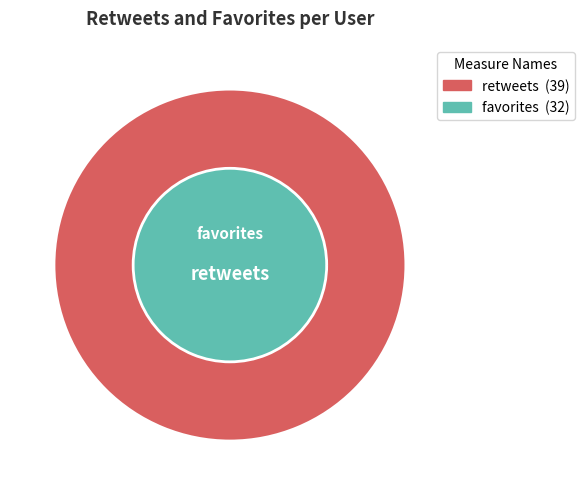

How much of the chart is everything except BitcoinFXTrader?

100.0%